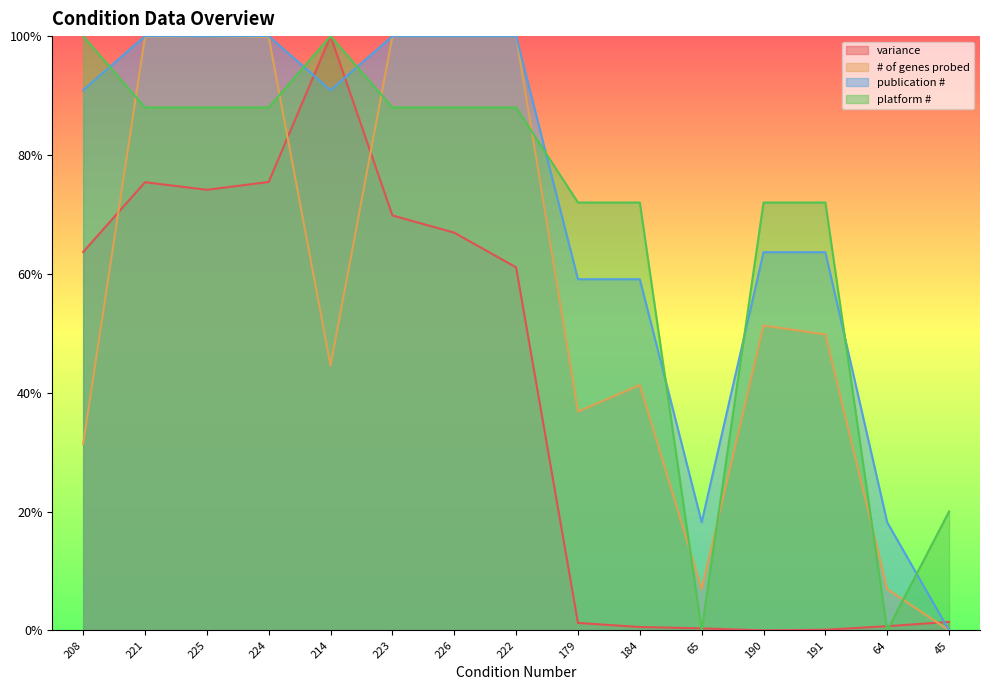

List the labels in order of variance value, smallest first.

190, 191, 65, 184, 64, 179, 45, 222, 208, 226, 223, 225, 221, 224, 214